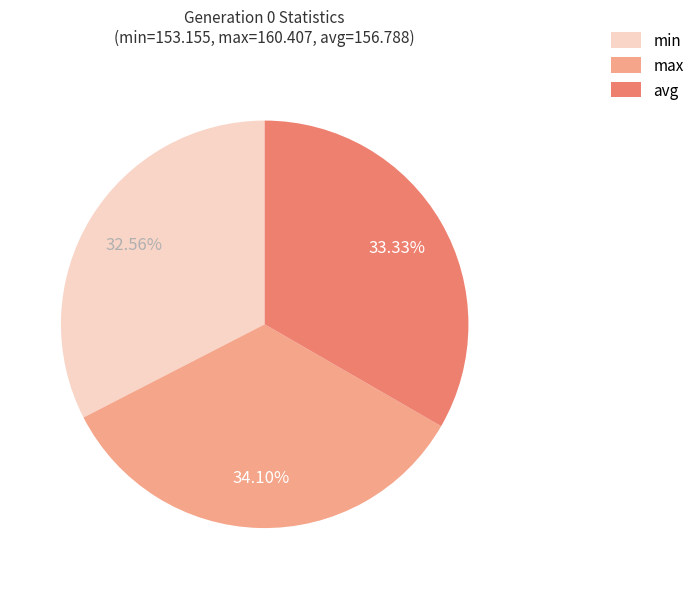

Is the sum of max and min greater than half?

Yes